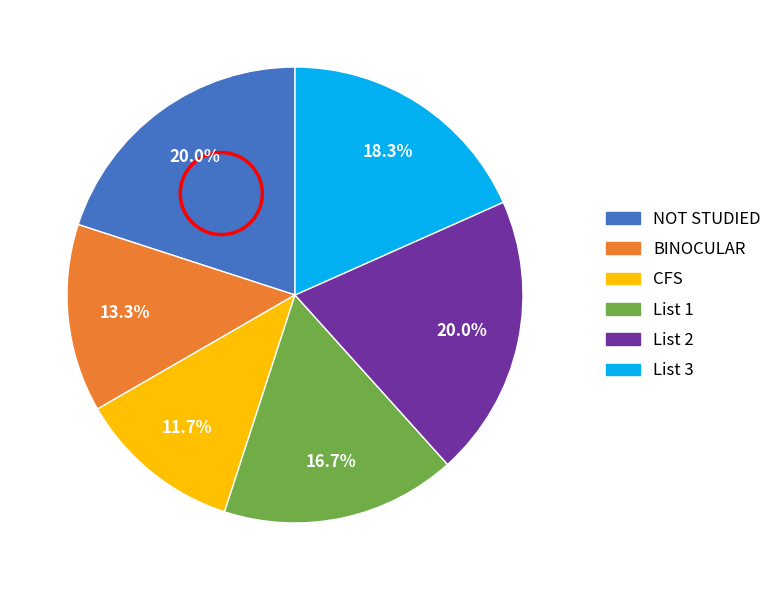

Is there any slice that represents more than half of the pie?

No